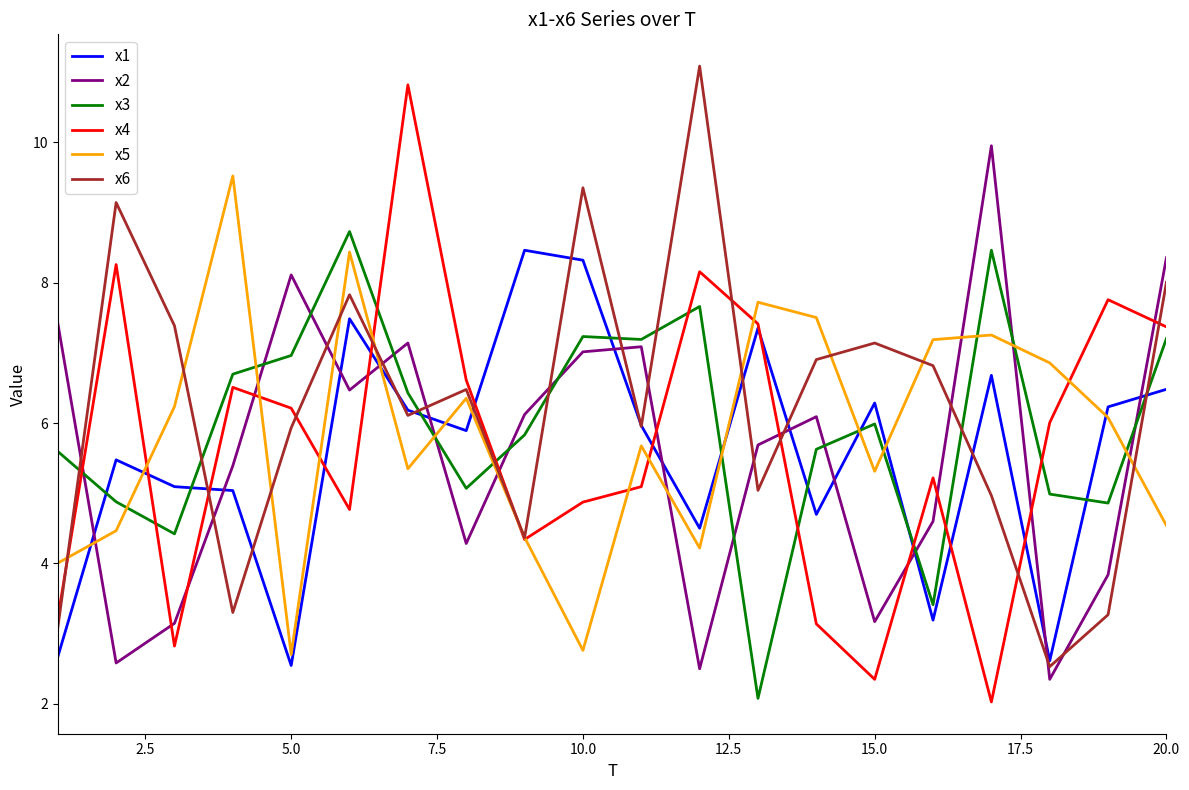

True or false: x4 and x3 intersect in this chart.

True